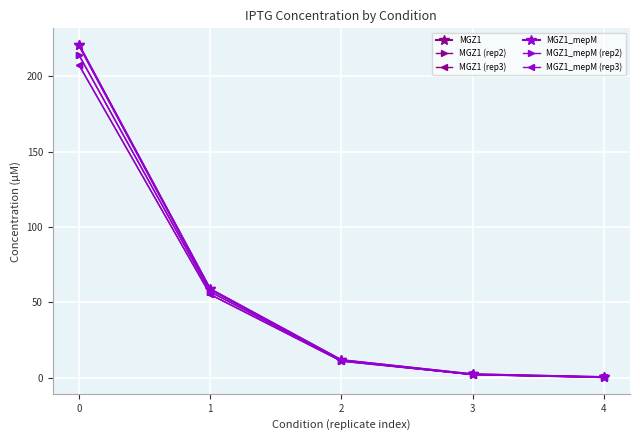

At 0, list the series in order from smallest to largest.

MGZ1 (rep3), MGZ1_mepM (rep3), MGZ1 (rep2), MGZ1_mepM (rep2), MGZ1, MGZ1_mepM